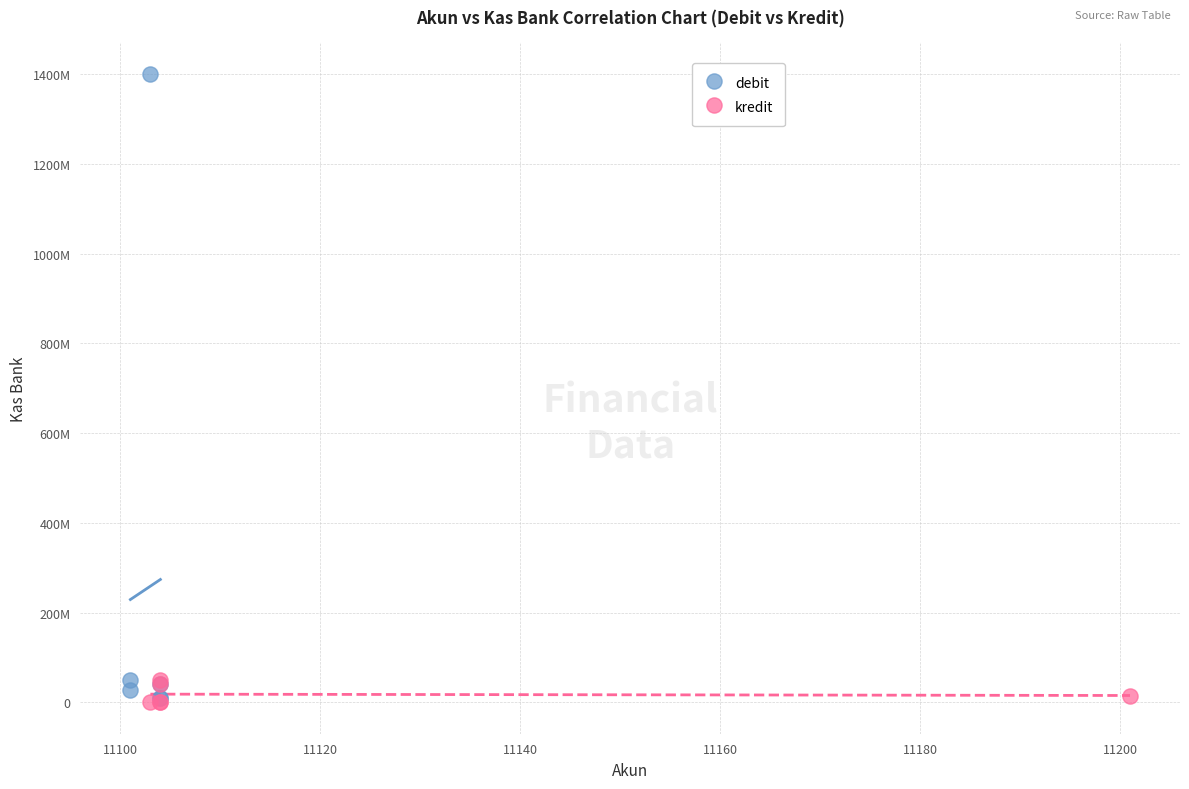

What are all the series names shown in the legend?

debit, kredit